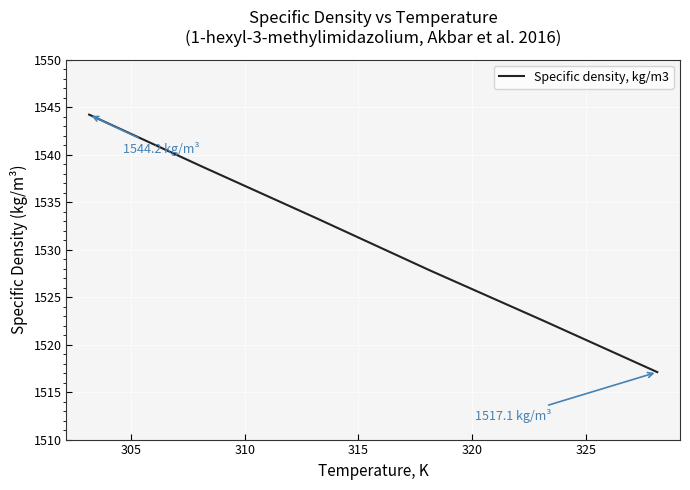

What is the minimum value shown in the chart?

1517.1